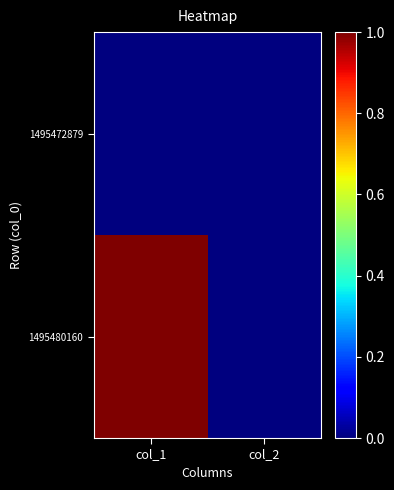

List the series in order of their peak value, highest first.

1495480160, 1495472879